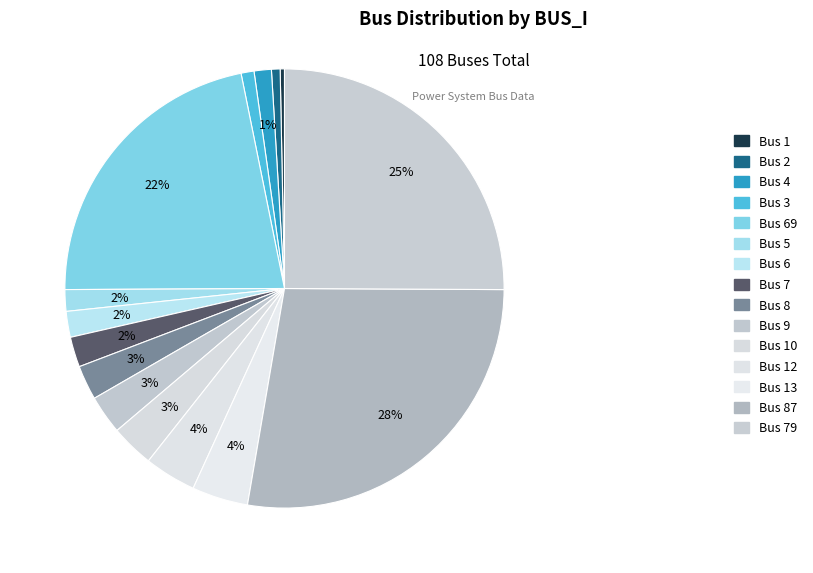

Combined, do Bus 10 and Bus 2 account for over 50%?

No